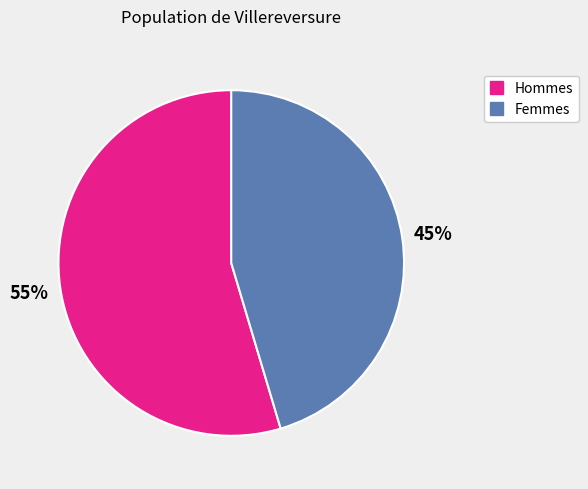

What is the largest slice in the pie chart?

Hommes